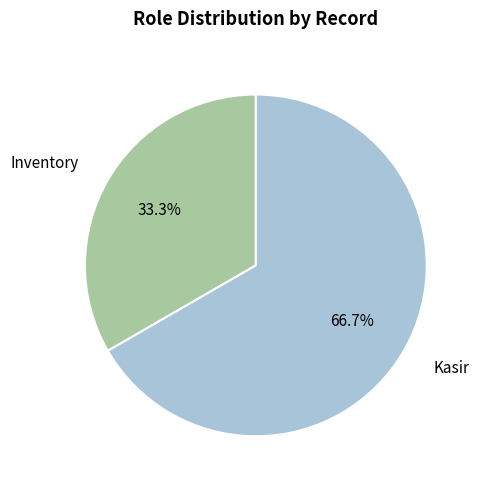

To the nearest percent, what is the average slice percentage?

50%